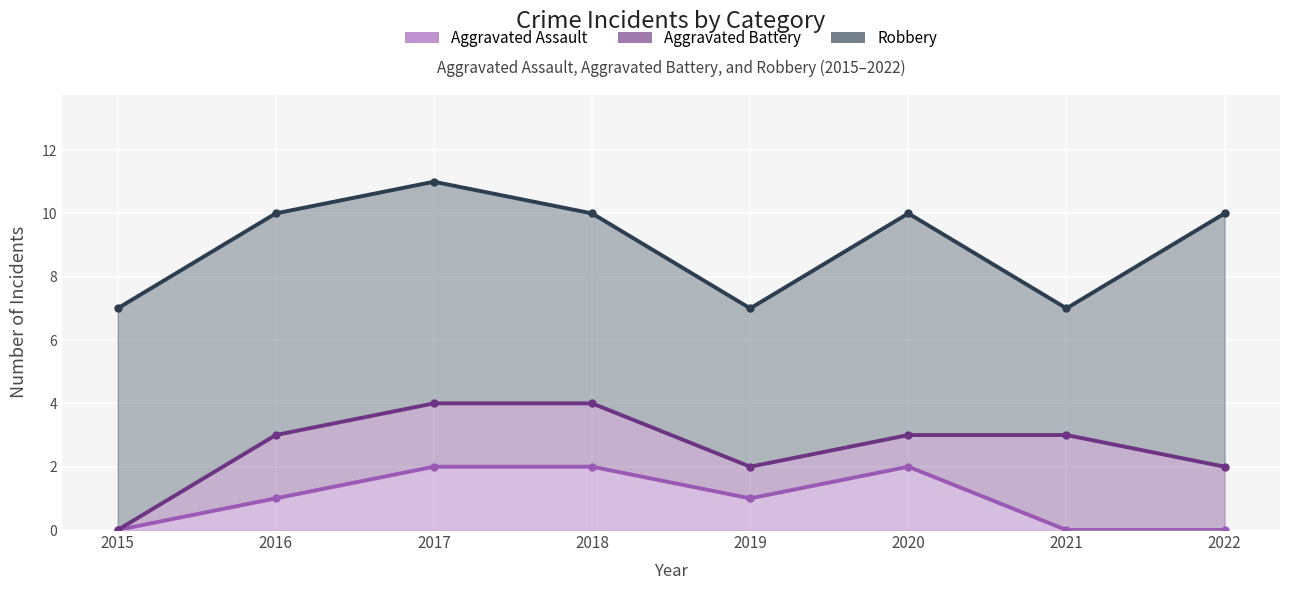

Which series has the largest total across all categories?

Robbery